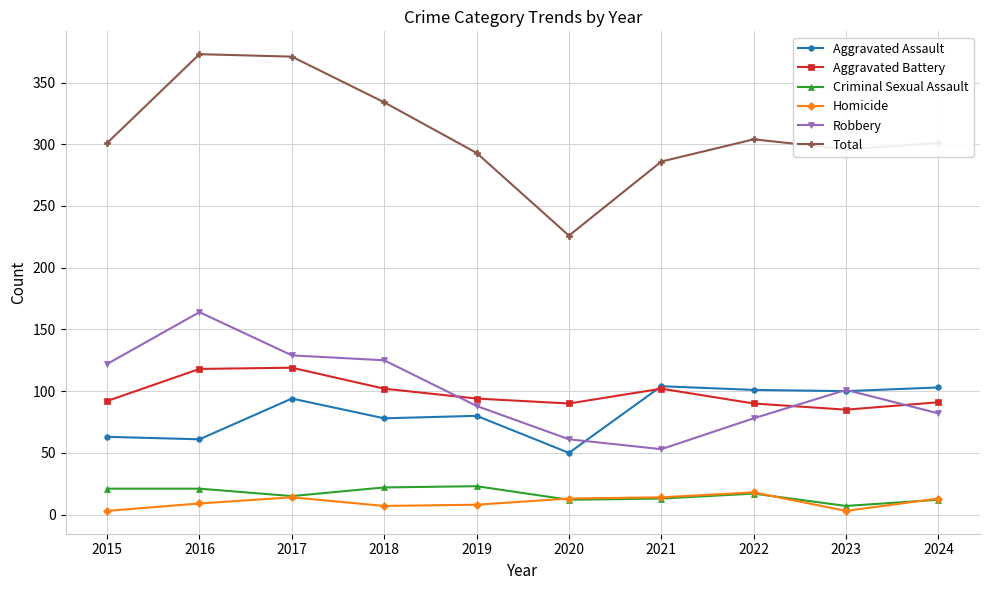

The Aggravated Assault series shows 139 at 2021. True or false?

False